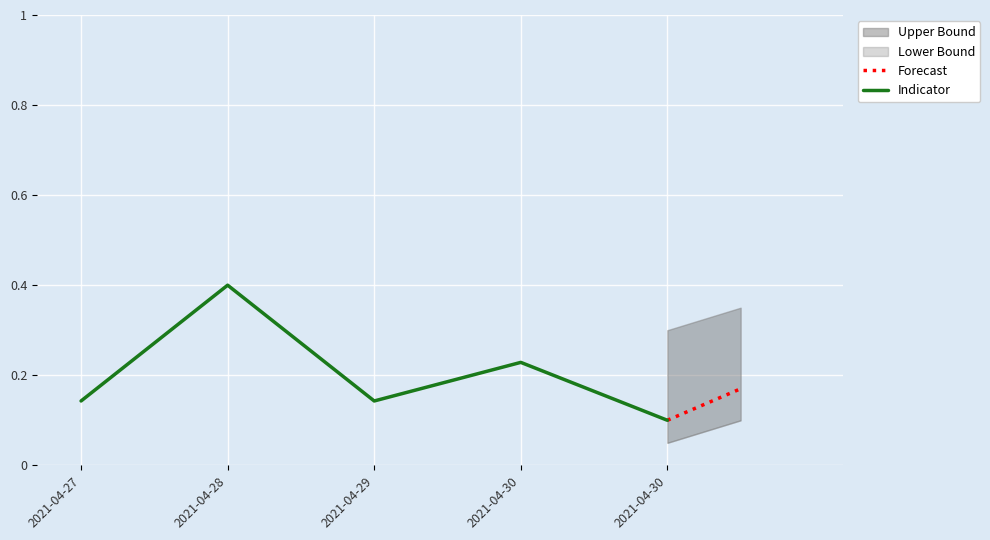

The value at 2021-04-28 is 0.4. True or false?

True